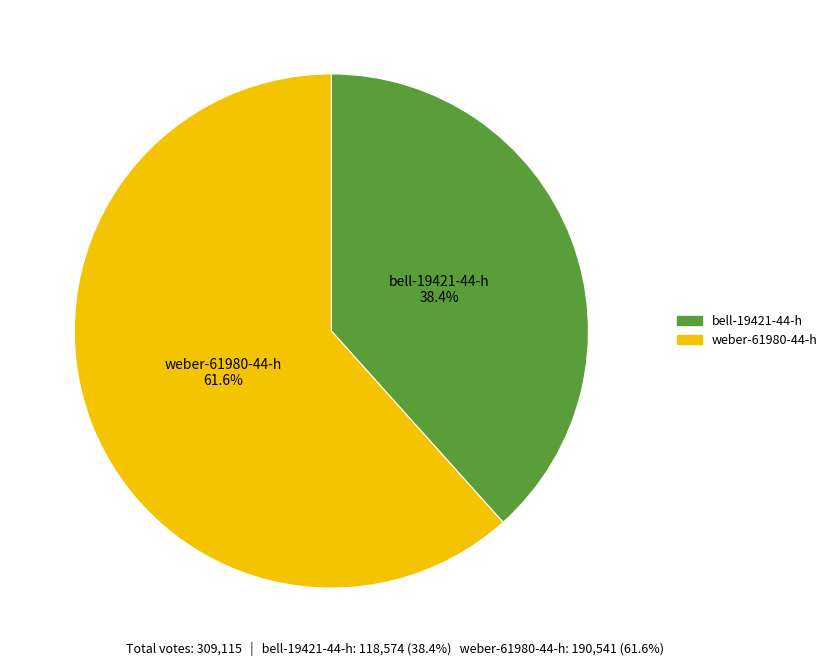

To the nearest percent, what portion does weber-61980-44-h represent?

62%